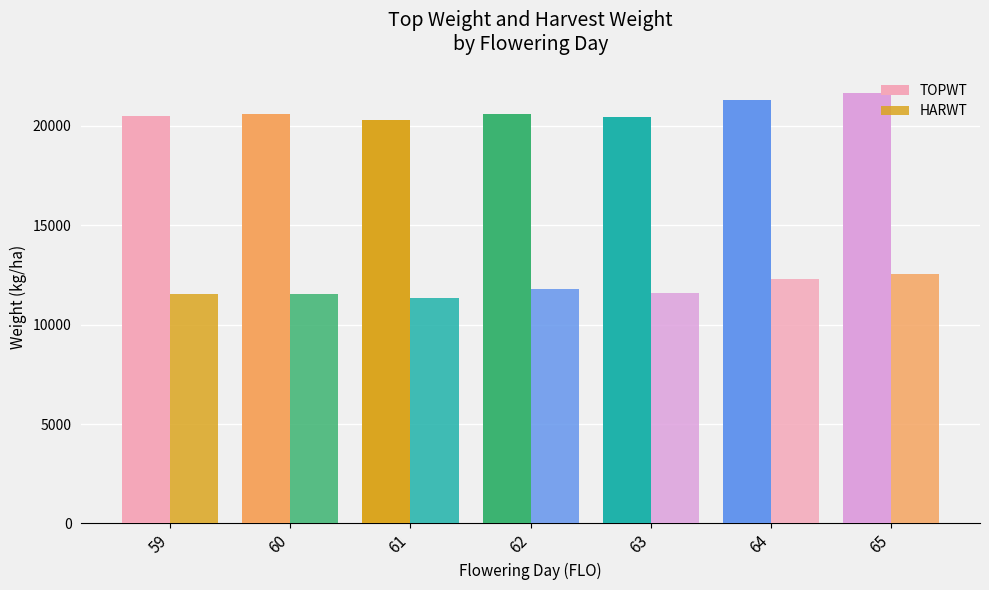

How many values in the TOPWT series are below 20584?

3